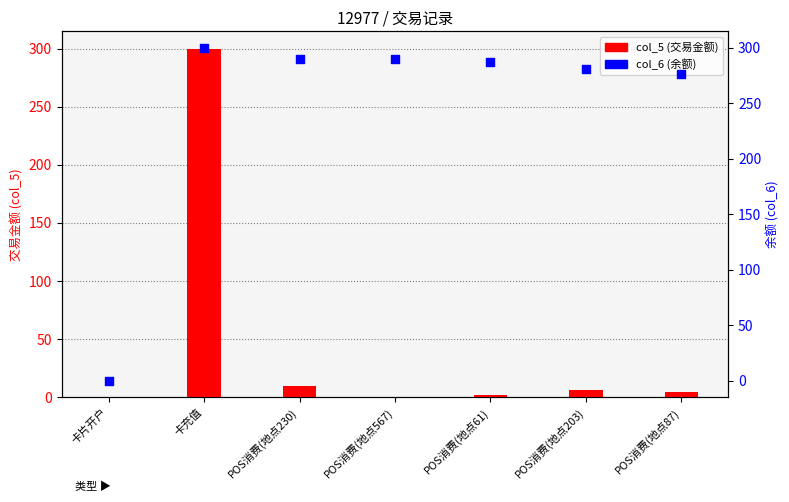

Which series has the largest total across all categories?

col_6 (余额)